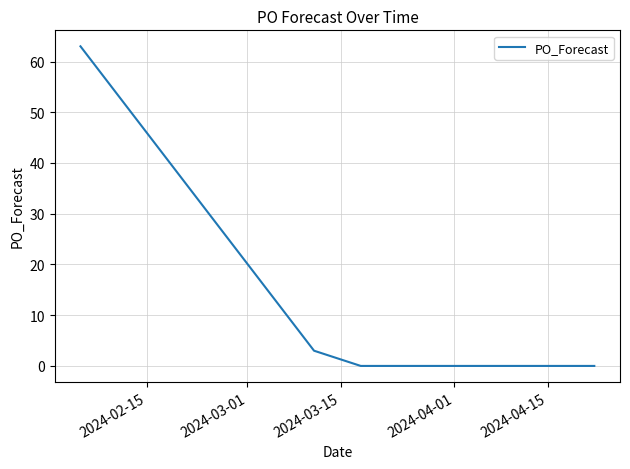

What is the difference between the maximum and minimum values?

63